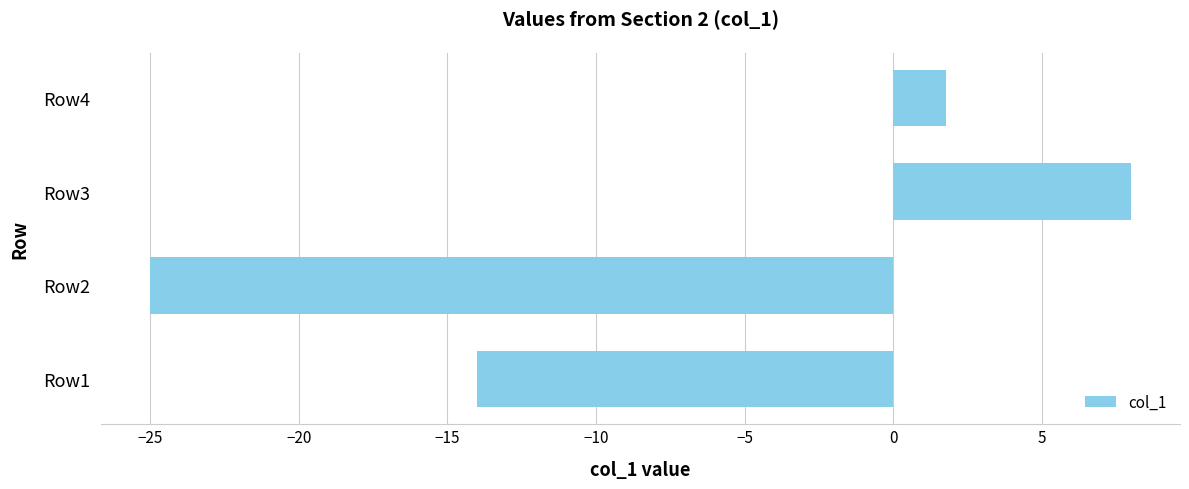

Reading bottom to top, extract all data points from this chart.

-14.0	-25.0	8.0	1.8